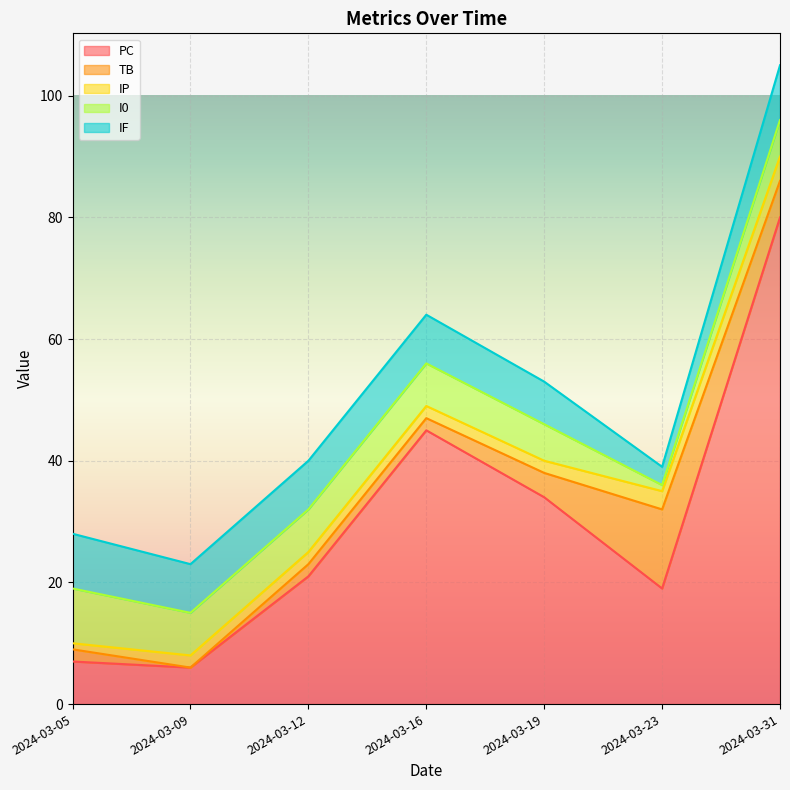

What is the maximum value shown in the chart?

80